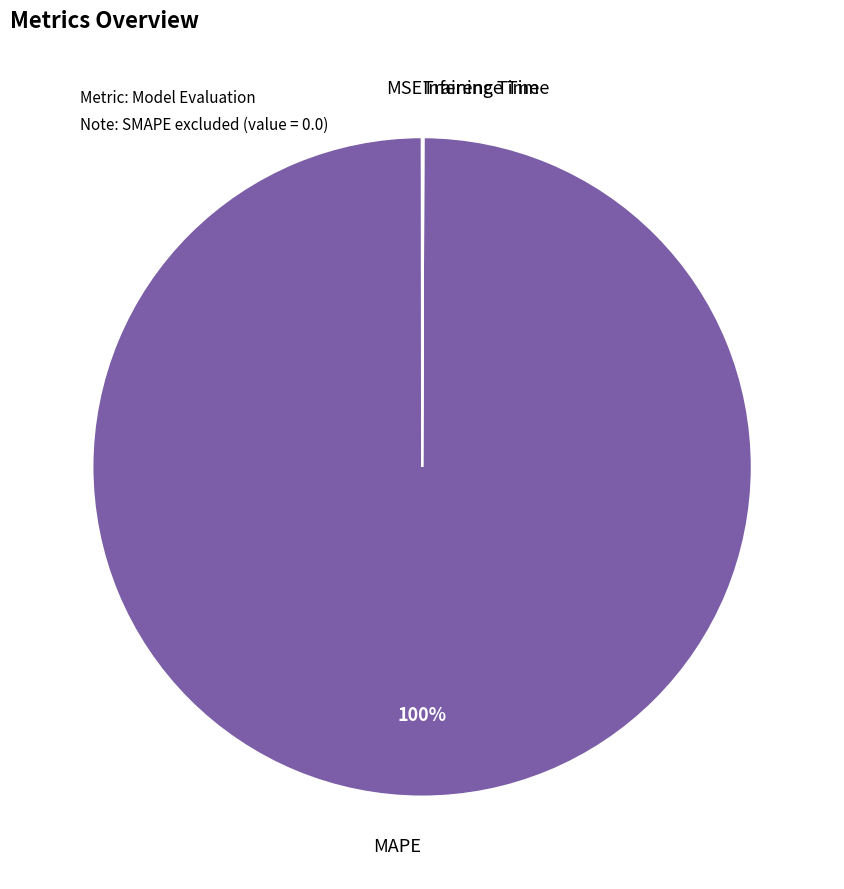

Does any single category account for the majority?

Yes